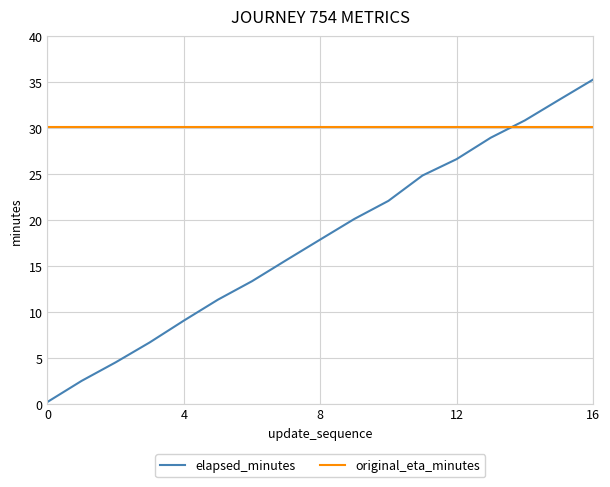

Is this an area chart (filled region under the line)?

No